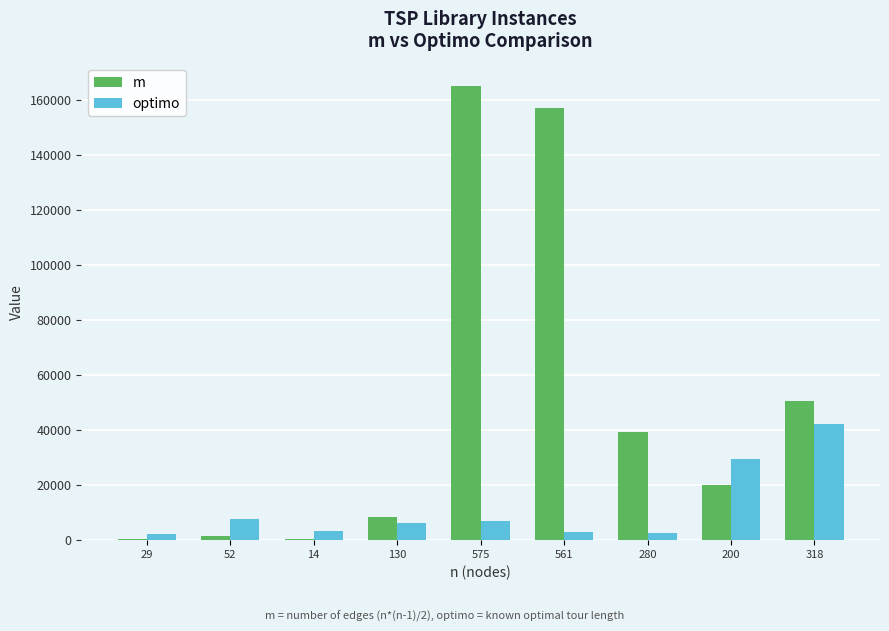

The value of optimo at 575 is 12005. True or false?

False